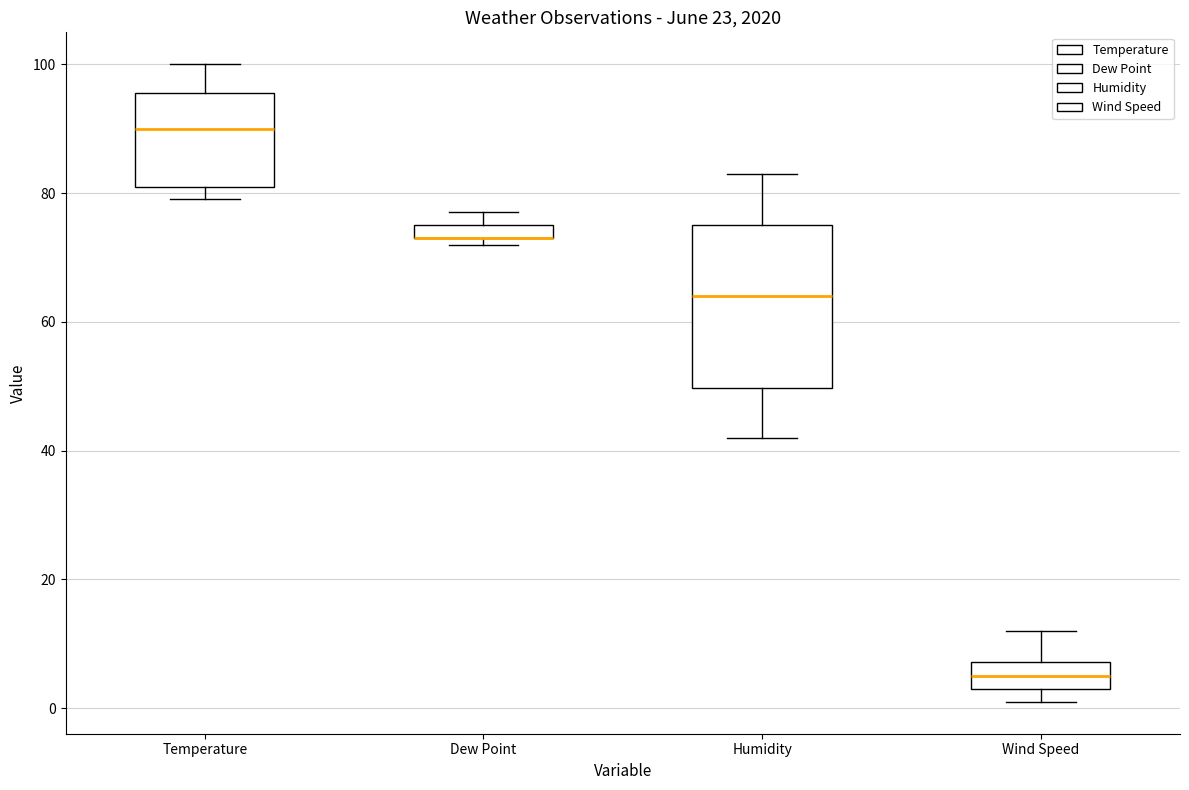

Where is the upper edge of the box for Temperature on the y-axis? The values are not printed on the chart, so give them approximately, as read against the axis.

96